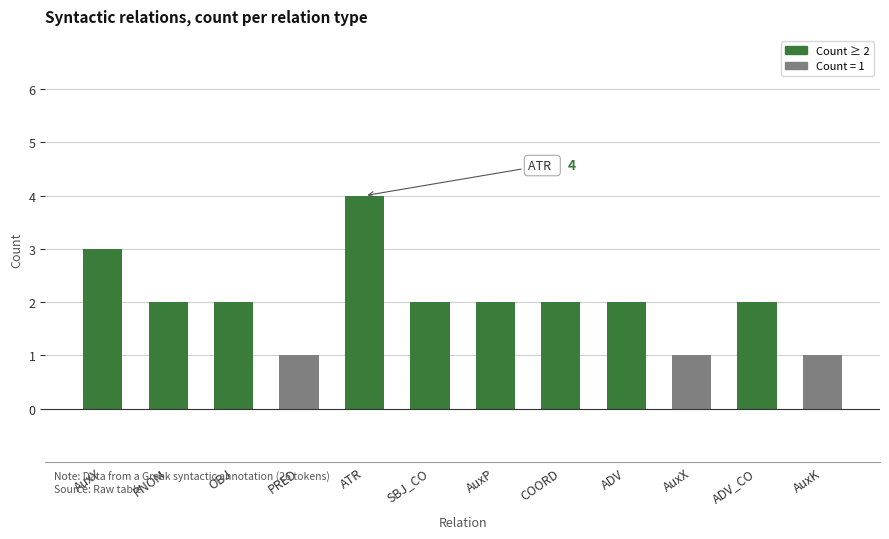

What is the label of the 8th bar from the right?

ATR